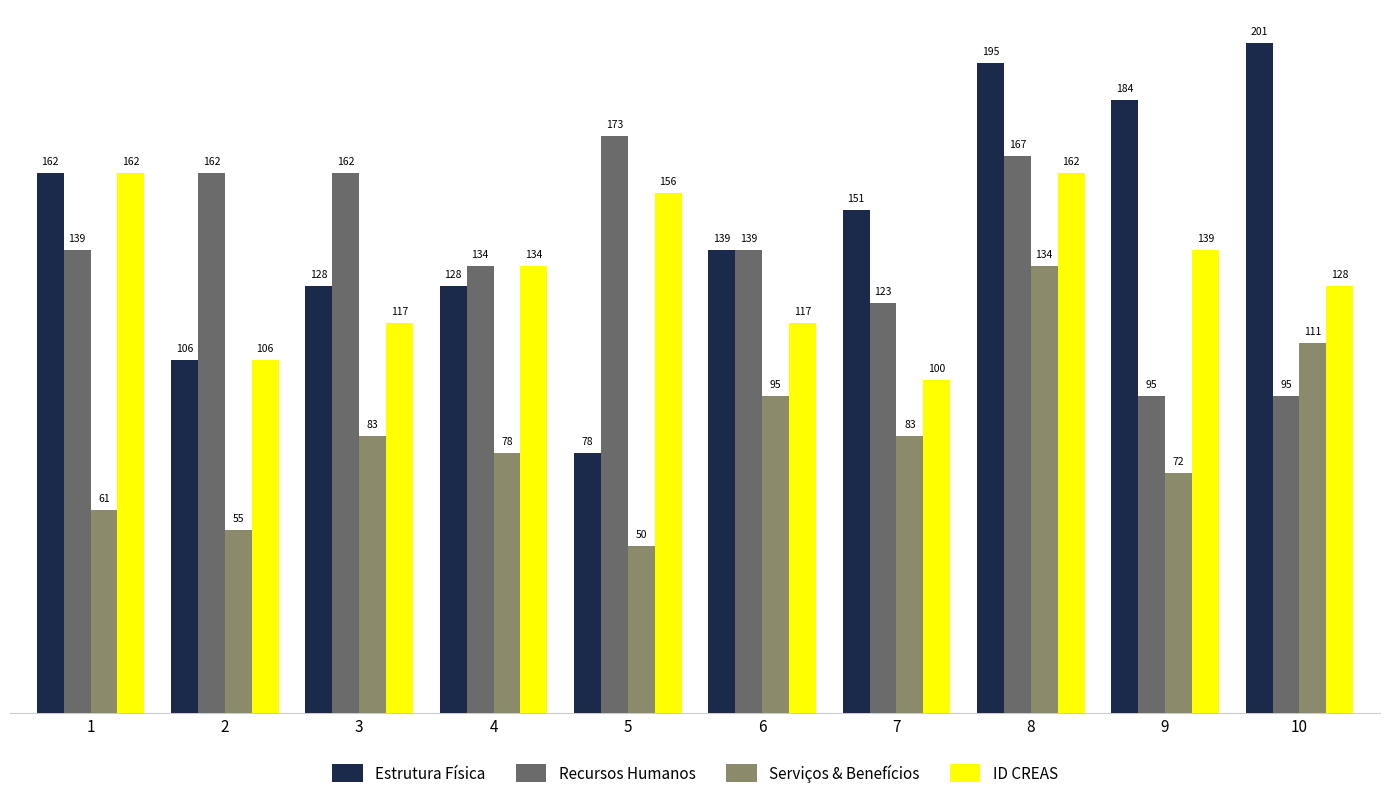

How many data points in ID CREAS are less than 134?

5